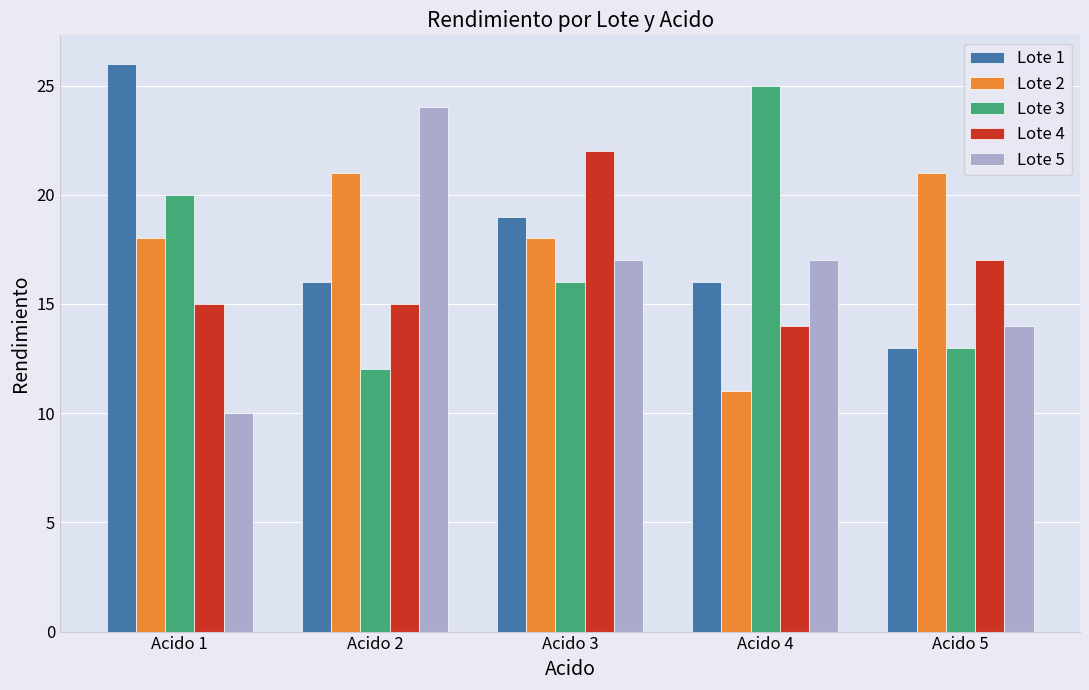

What is the difference between the maximum and minimum values in the Lote 4 series?

8